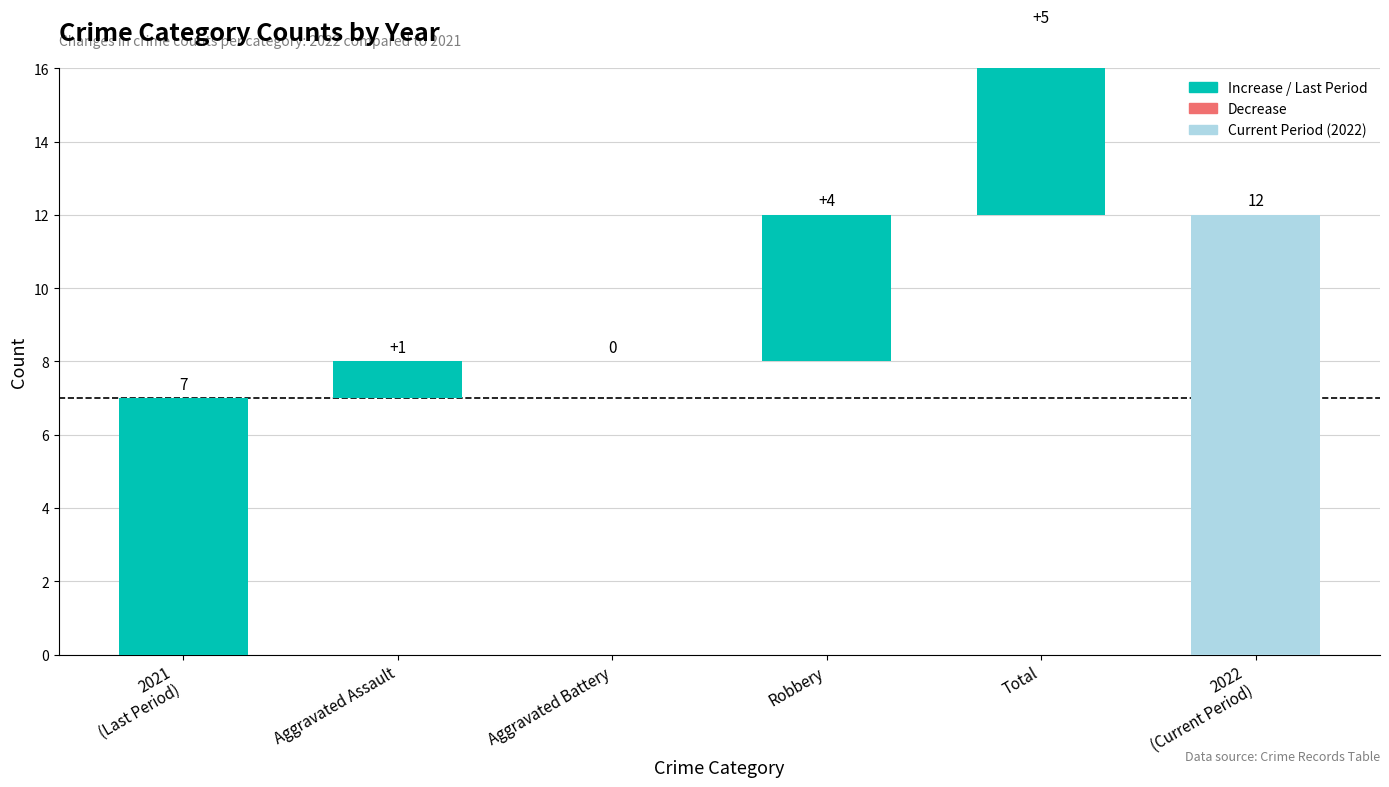

Are the bars grouped side by side (vs. stacked)?

Yes